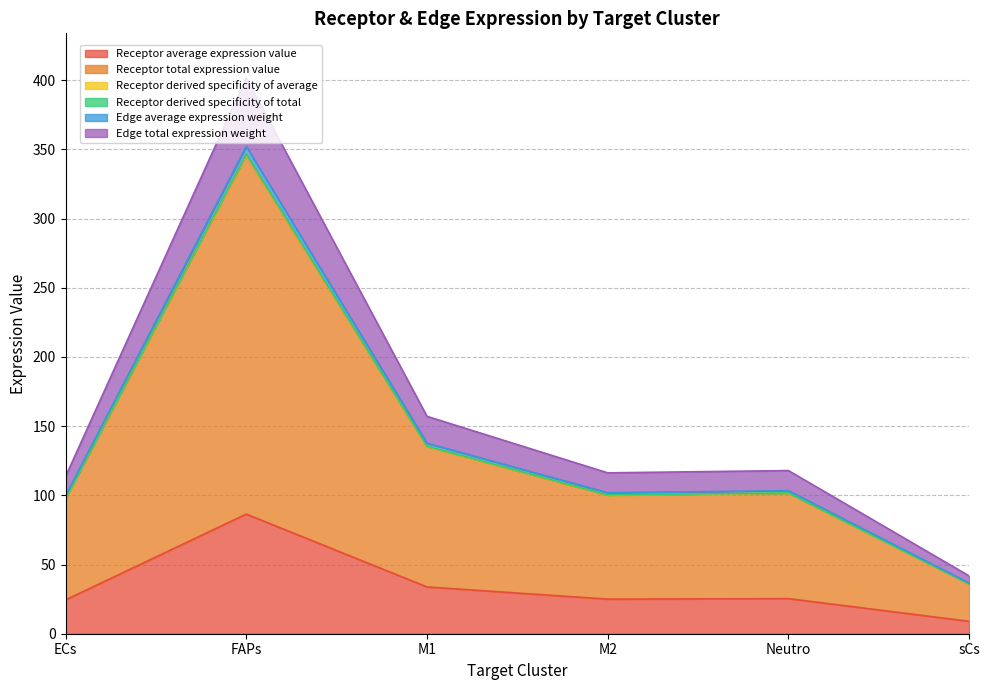

Count the number of data series in this chart.

6